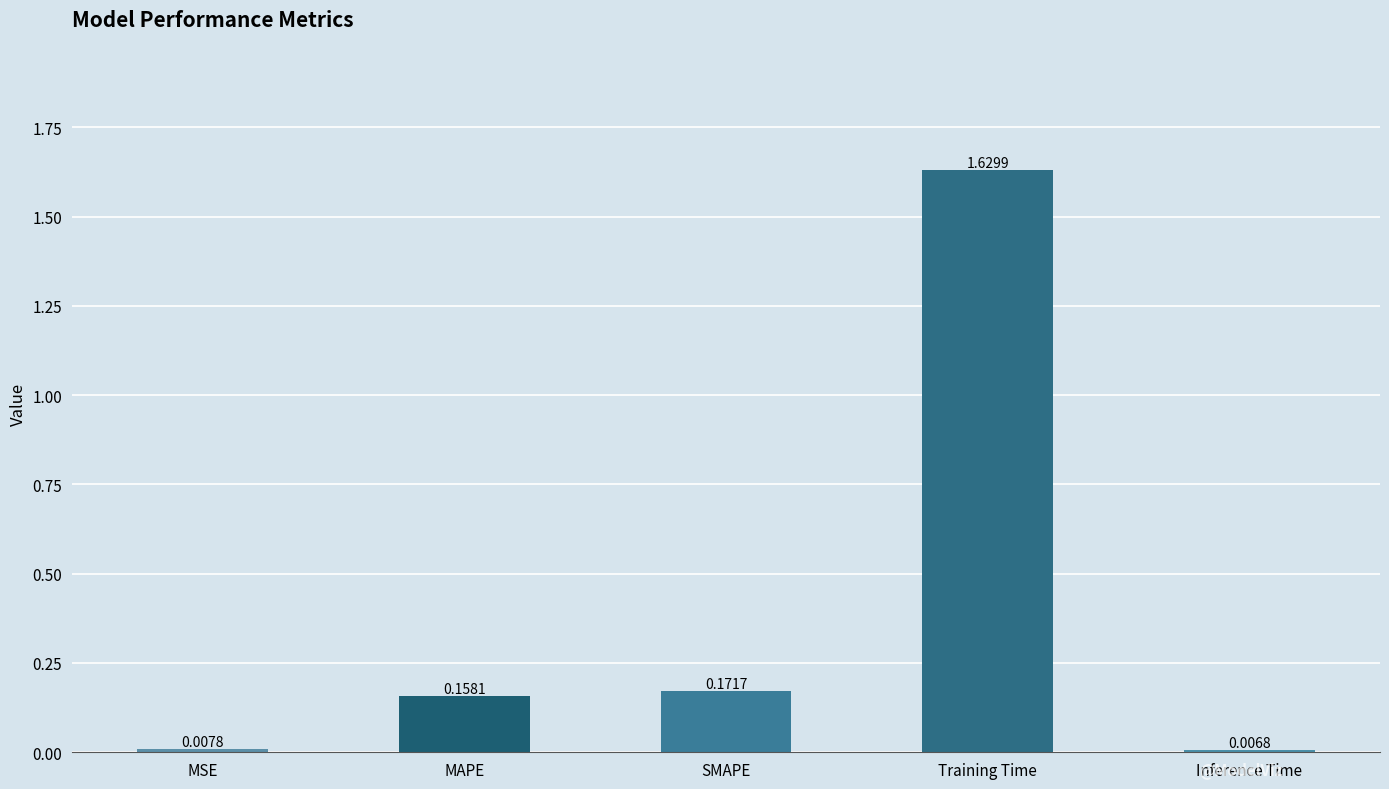

What is the label of the 3rd bar from the right?

SMAPE